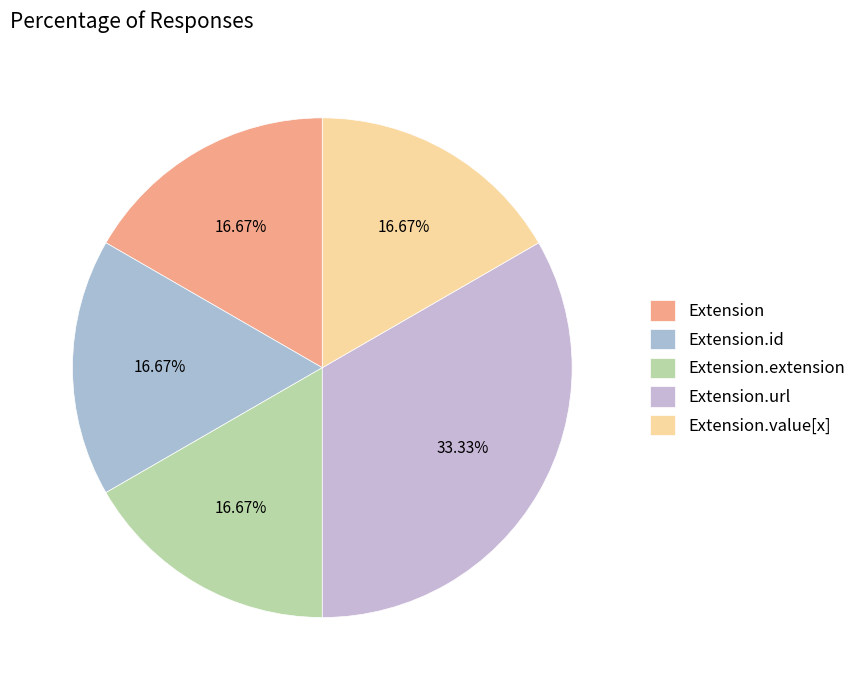

Between Extension.extension and Extension.value[x], which is larger?

Extension.extension